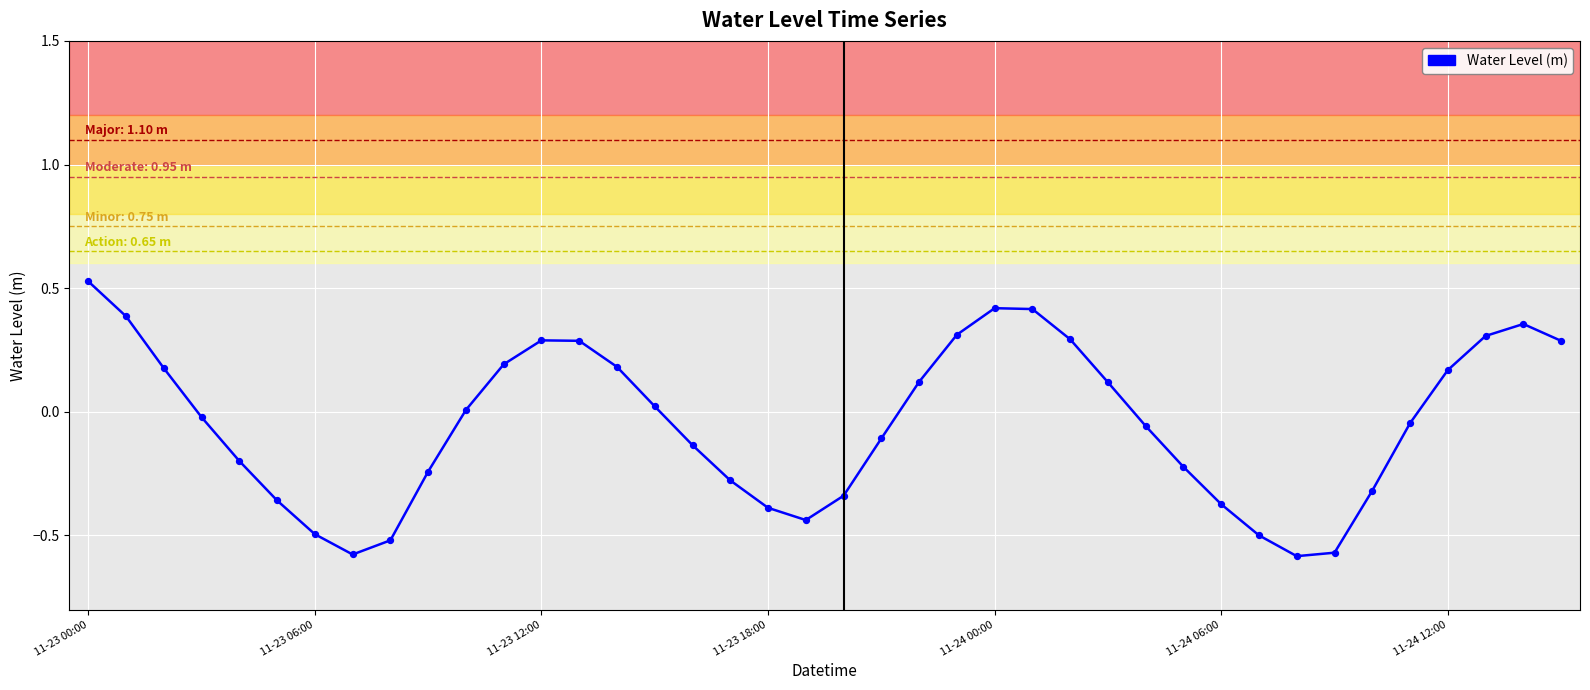

What is the difference between the maximum and minimum values?

1.1